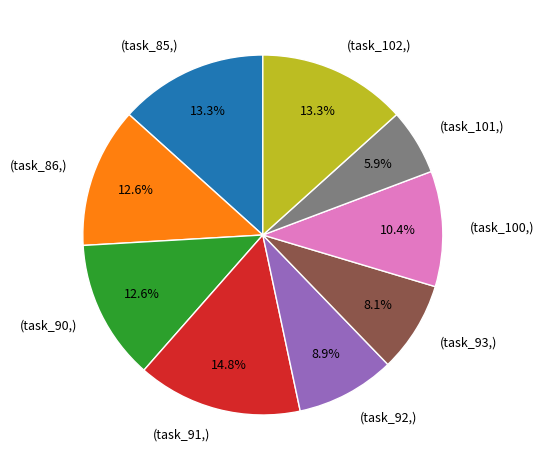

Does any single category account for the majority?

No